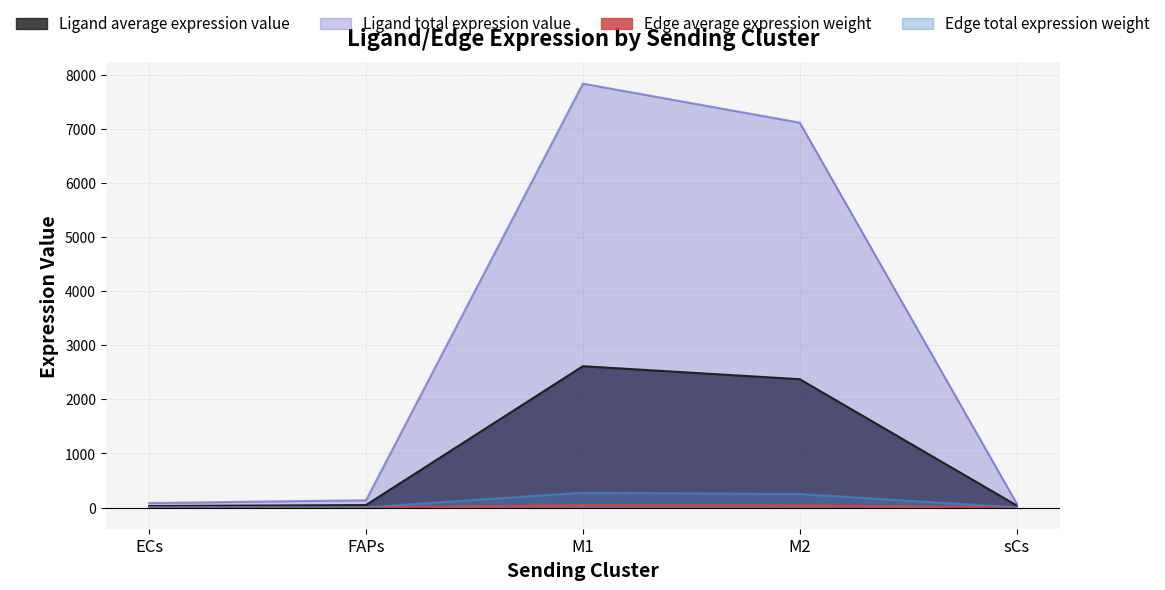

What position from the right is M1?

3